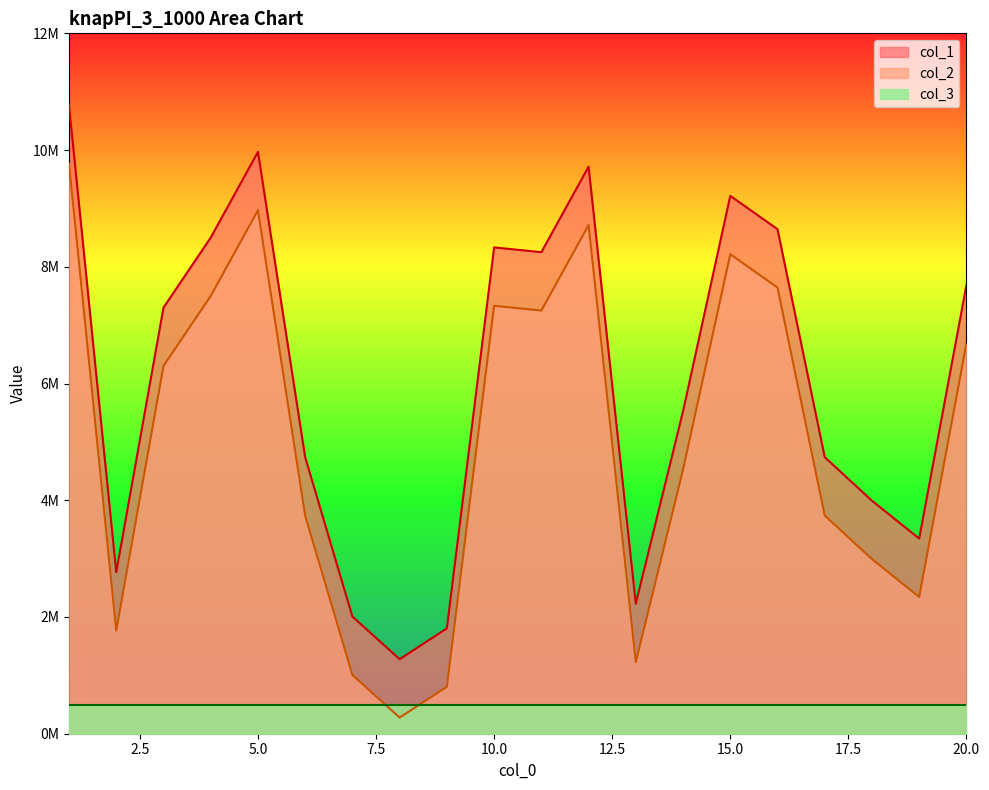

Is the value of col_1 at 1 greater than the value of col_2 at 8?

Yes